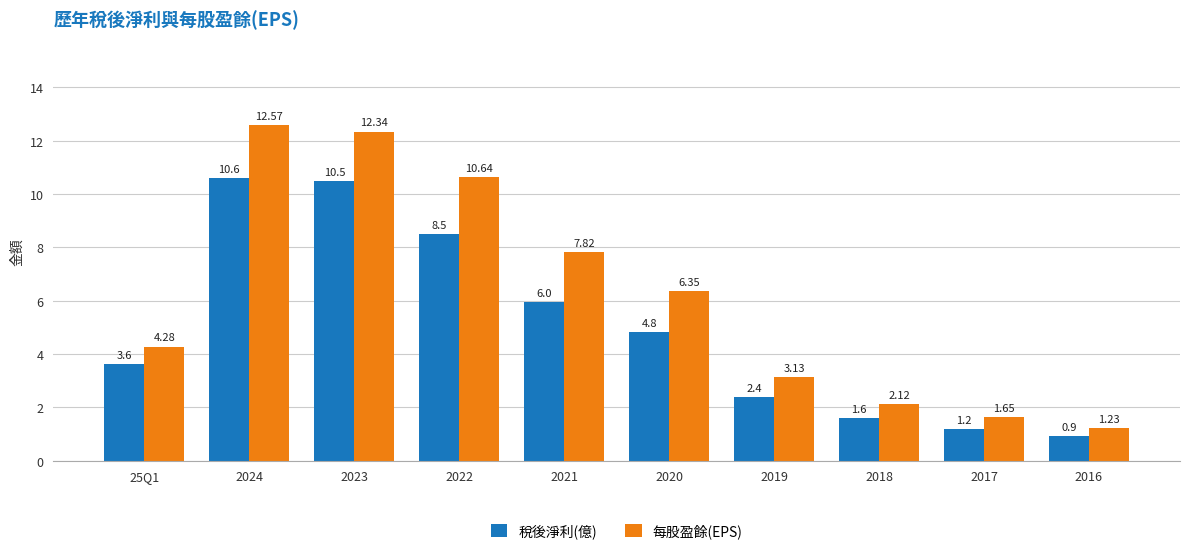

The value of 每股盈餘(EPS) at 2017 is 2.9. True or false?

False